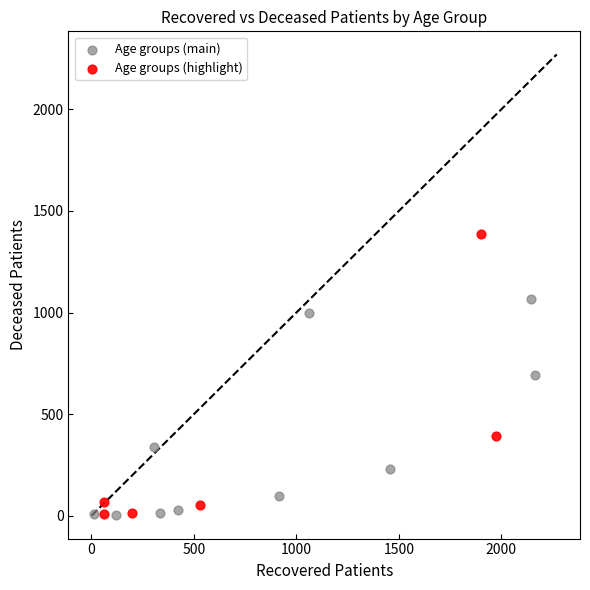

Which series has the widest spread of Y values?

Age groups (highlight)